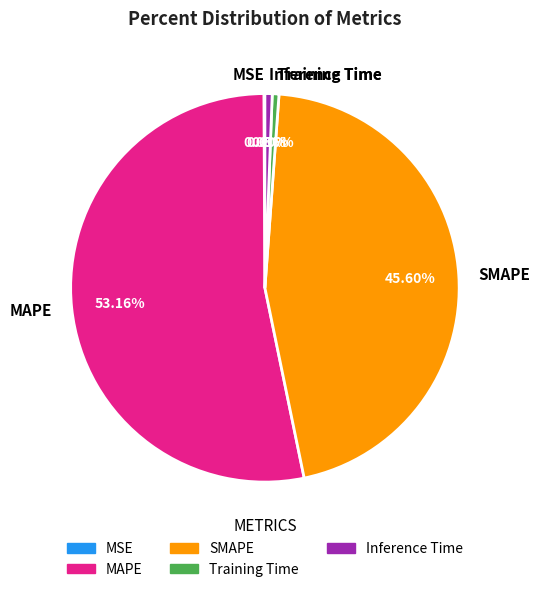

To the nearest percent, what percentage of the pie is Inference Time?

1%